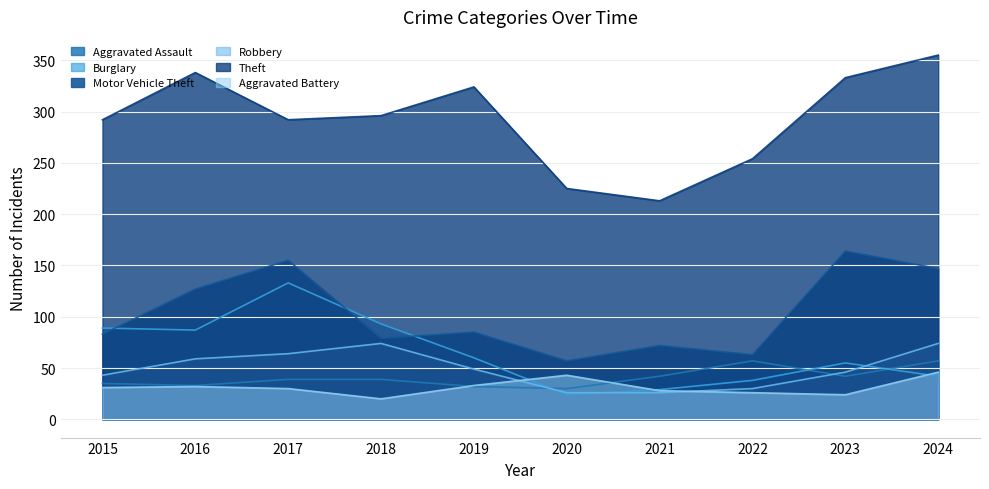

Reading right to left, what are all the values shown in this chart?

Aggravated Assault: 2024=57	2023=42	2022=57	2021=42	2020=30	2019=32	2018=39	2017=39	2016=33	2015=35
Burglary: 2024=42	2023=55	2022=38	2021=29	2020=24	2019=60	2018=93	2017=133	2016=87	2015=89
Motor Vehicle Theft: 2024=147	2023=164	2022=63	2021=72	2020=57	2019=85	2018=79	2017=155	2016=127	2015=83
Robbery: 2024=74	2023=46	2022=30	2021=26	2020=26	2019=49	2018=74	2017=64	2016=59	2015=43
Theft: 2024=355	2023=333	2022=254	2021=213	2020=225	2019=324	2018=296	2017=292	2016=338	2015=292
Aggravated Battery: 2024=46	2023=24	2022=26	2021=28	2020=43	2019=33	2018=20	2017=30	2016=32	2015=31